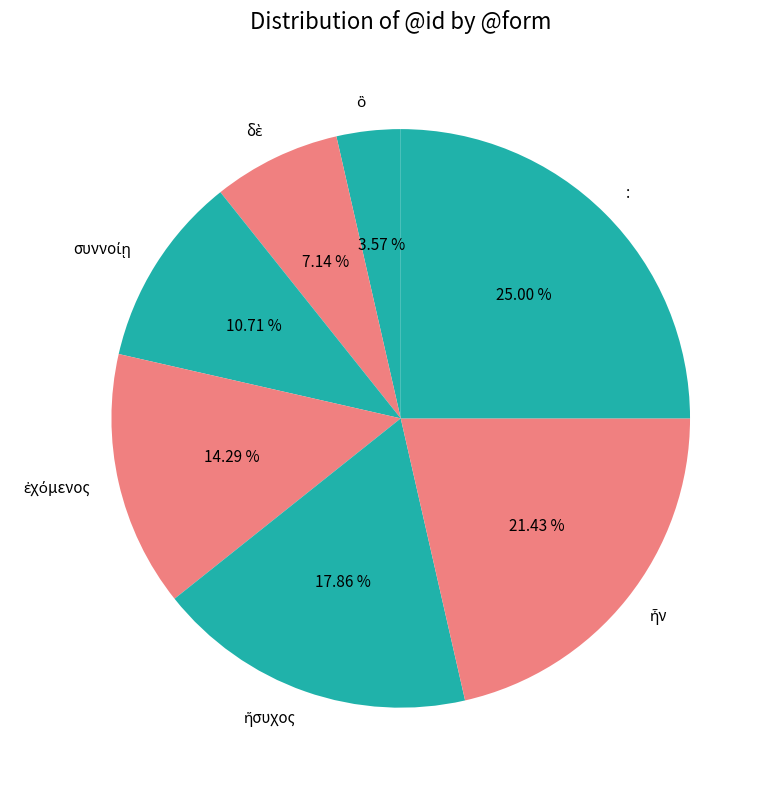

Is there any slice that represents more than half of the pie?

No